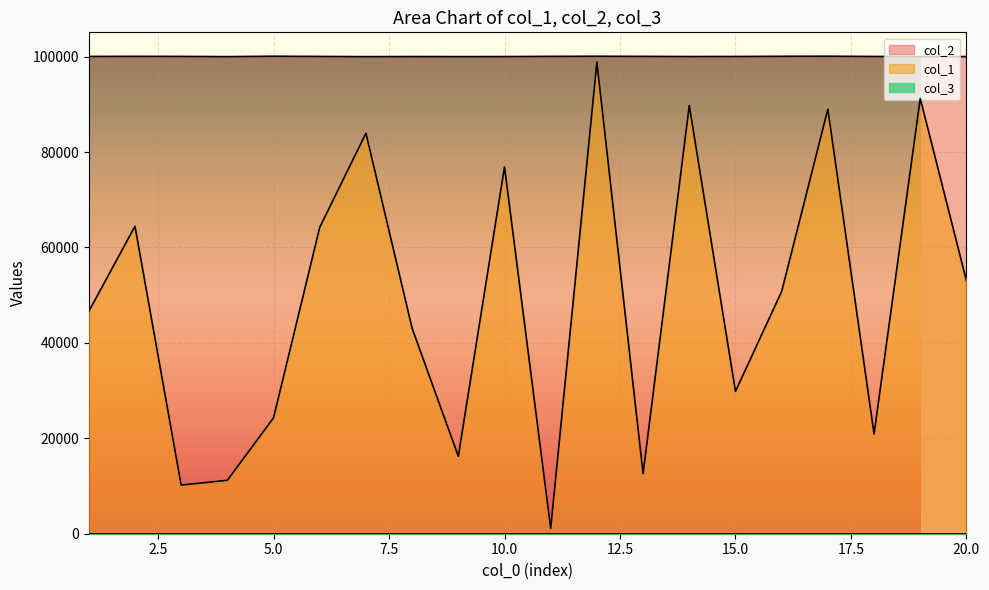

Which category has the lowest value in the col_2 series?

7